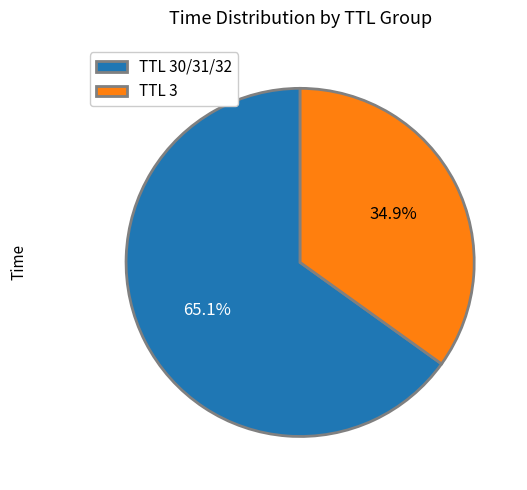

Combined, what portion of the pie is TTL 30/31/32 and TTL 3?

100.0%